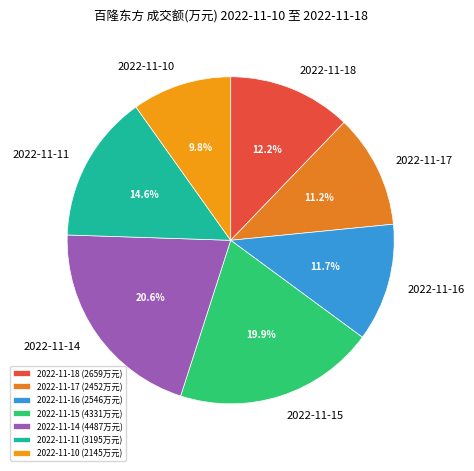

To the nearest percent, what portion does 2022-11-14 represent?

21%